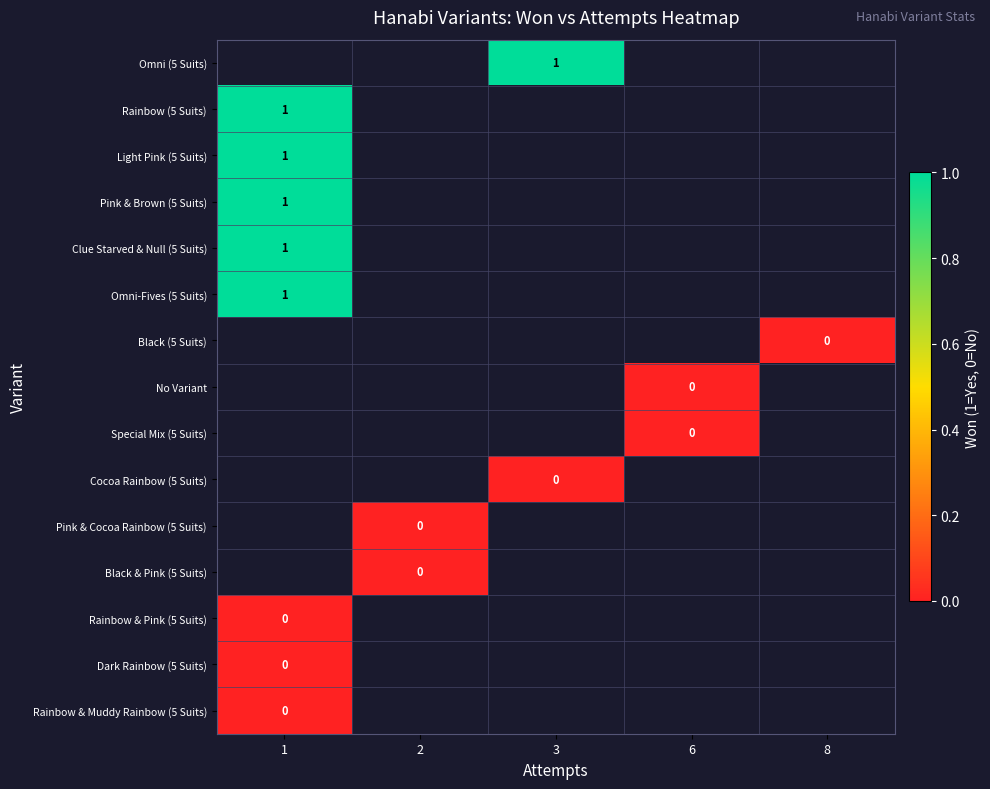

Between 2 and 6, which is larger?

6